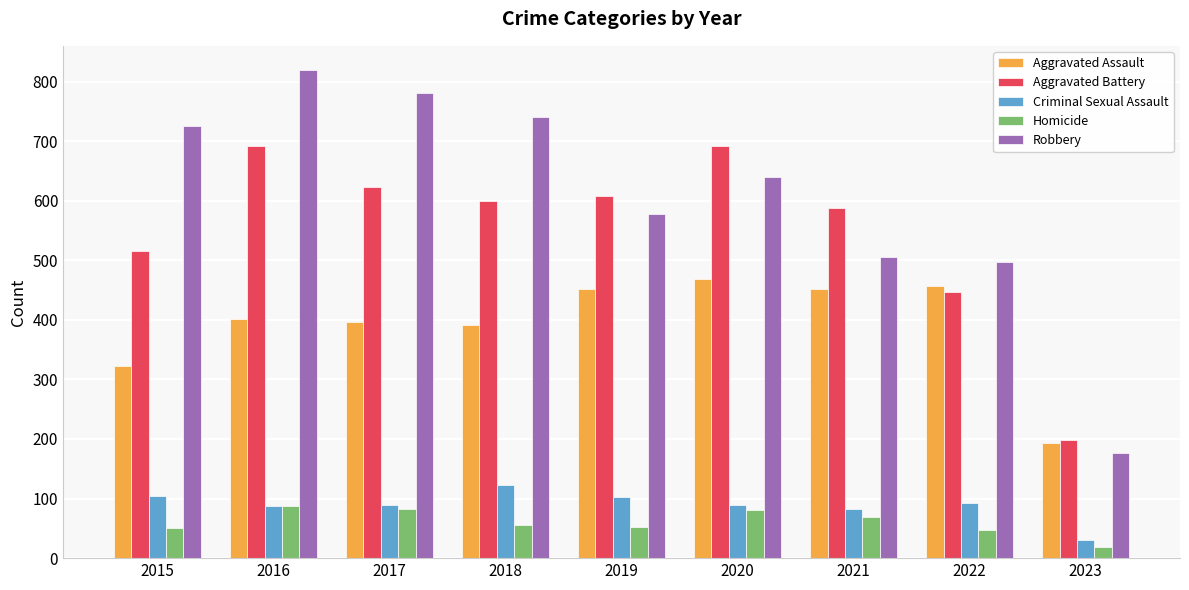

How many data points in Aggravated Assault are less than 402?

4